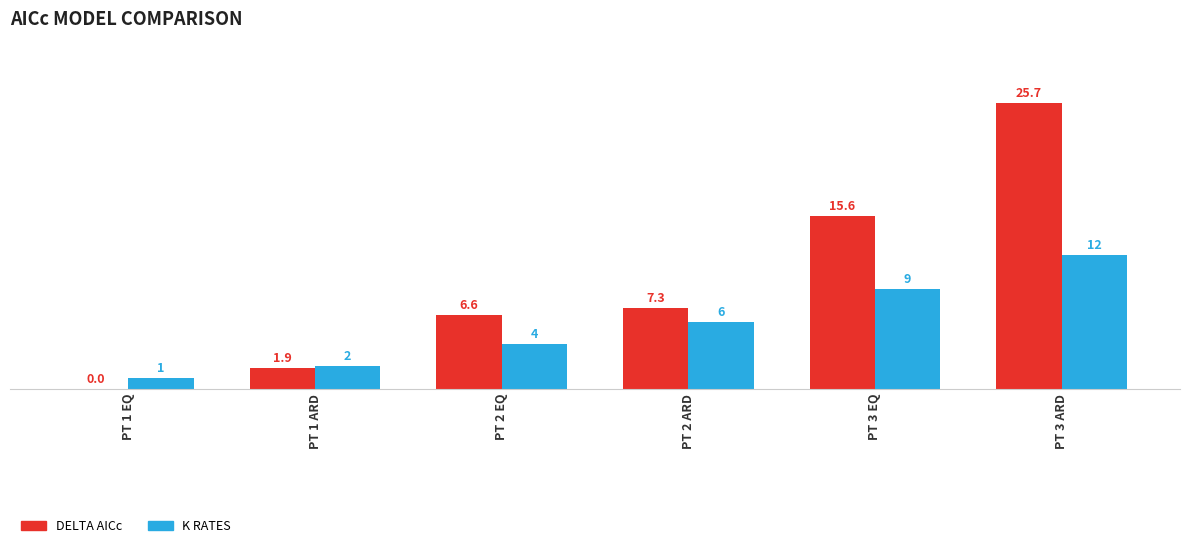

At which category does the chart reach its peak across all series?

PT 3 ARD